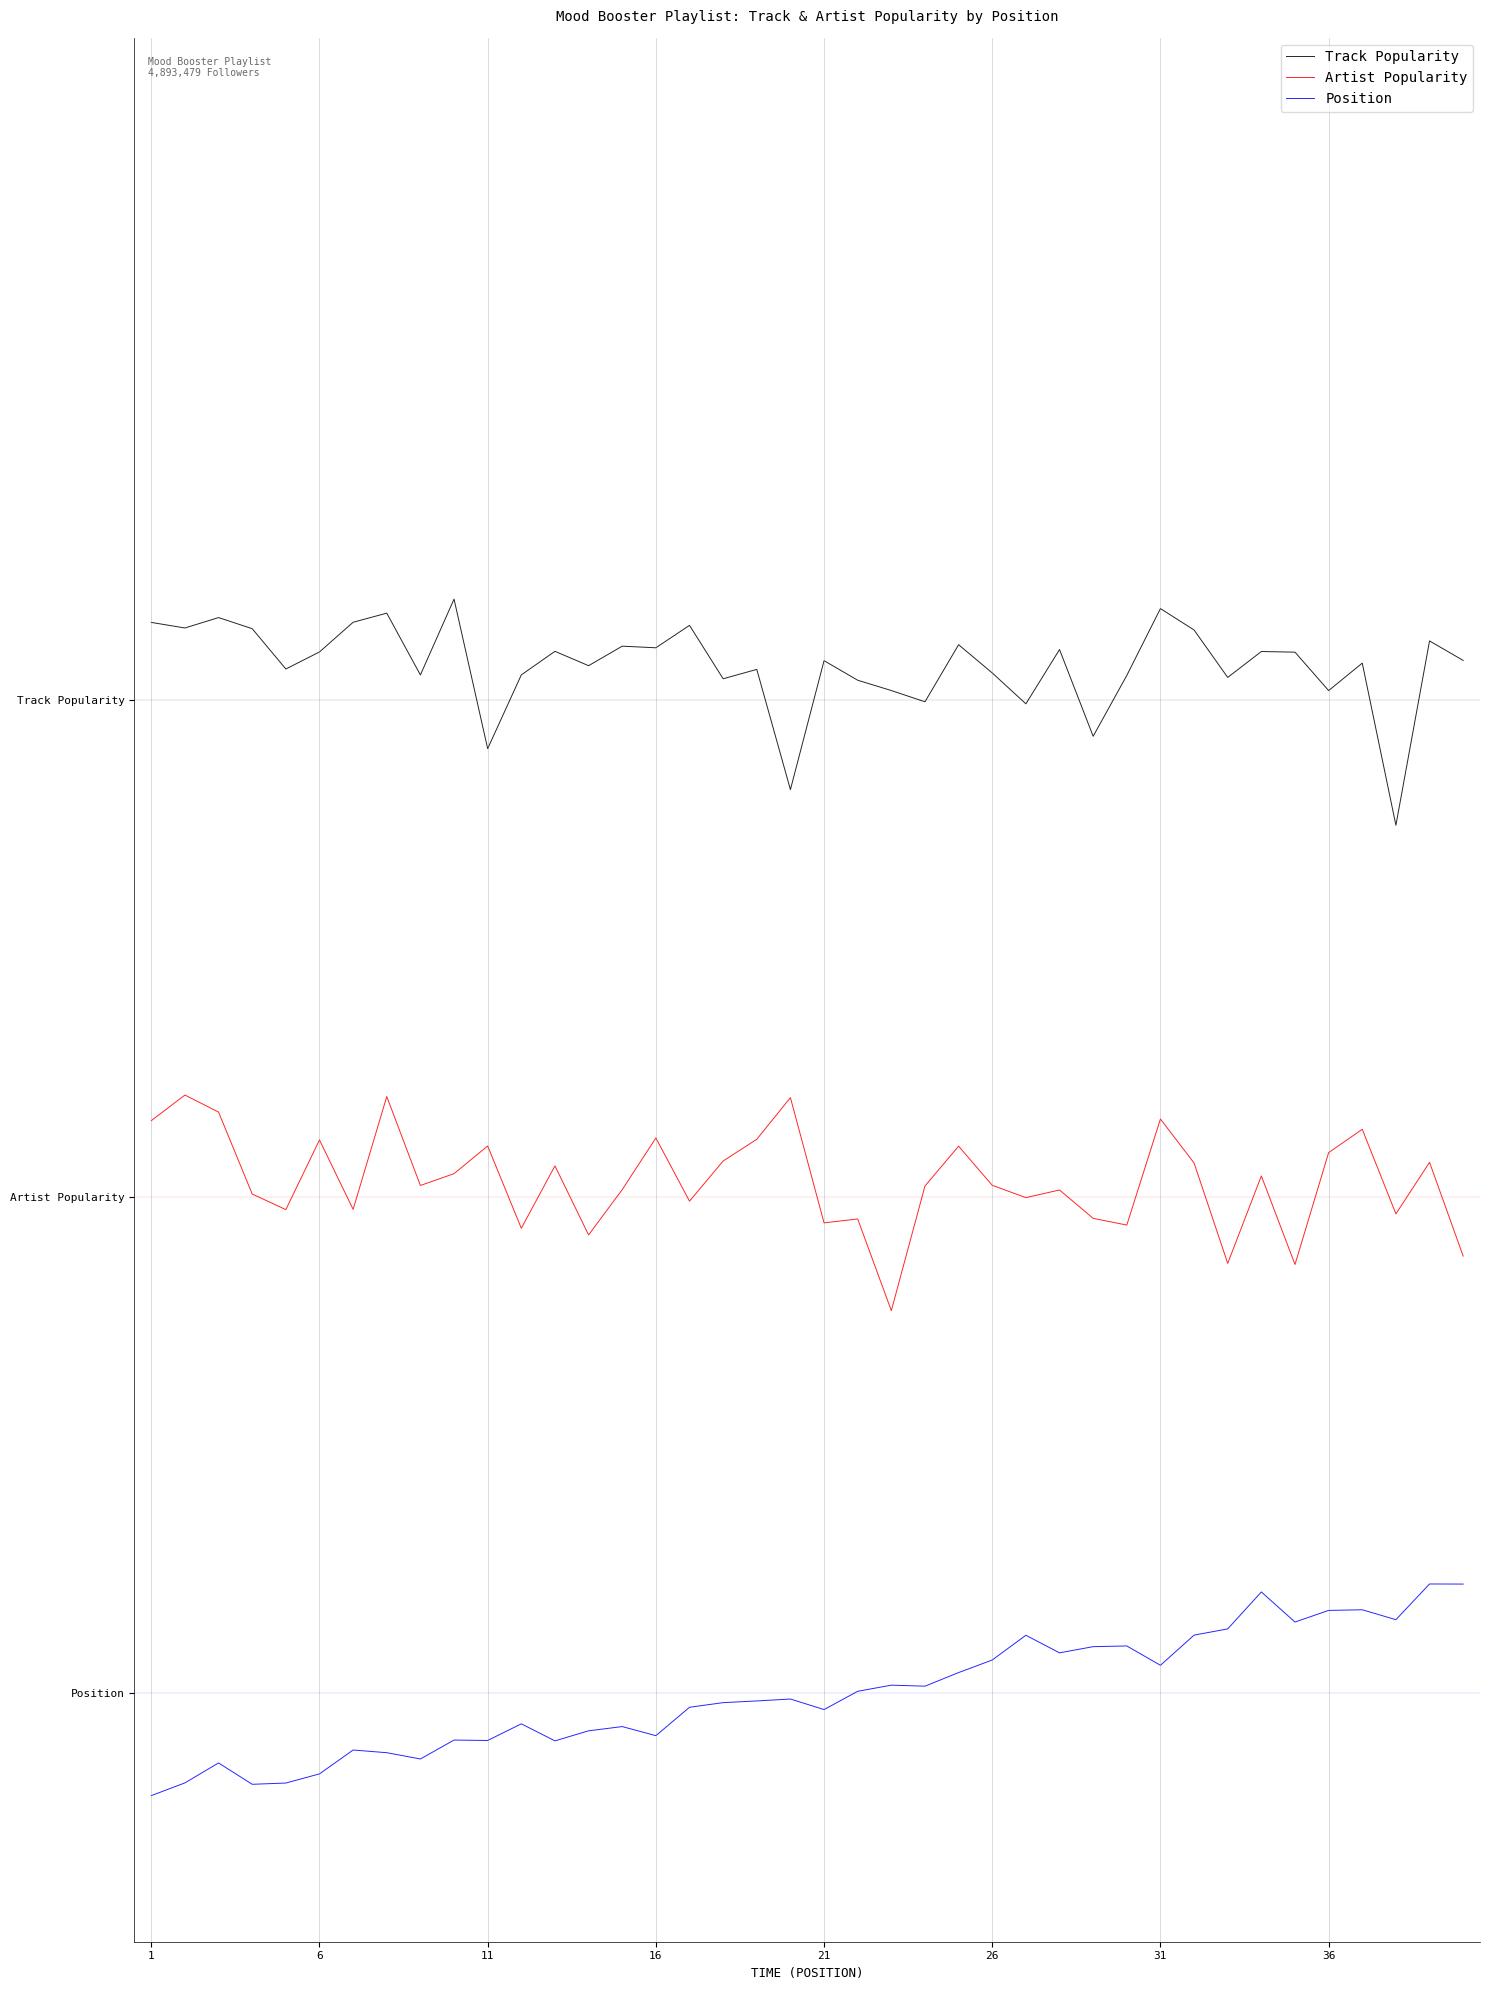

How many interior local valleys does the Track Popularity series have?

14